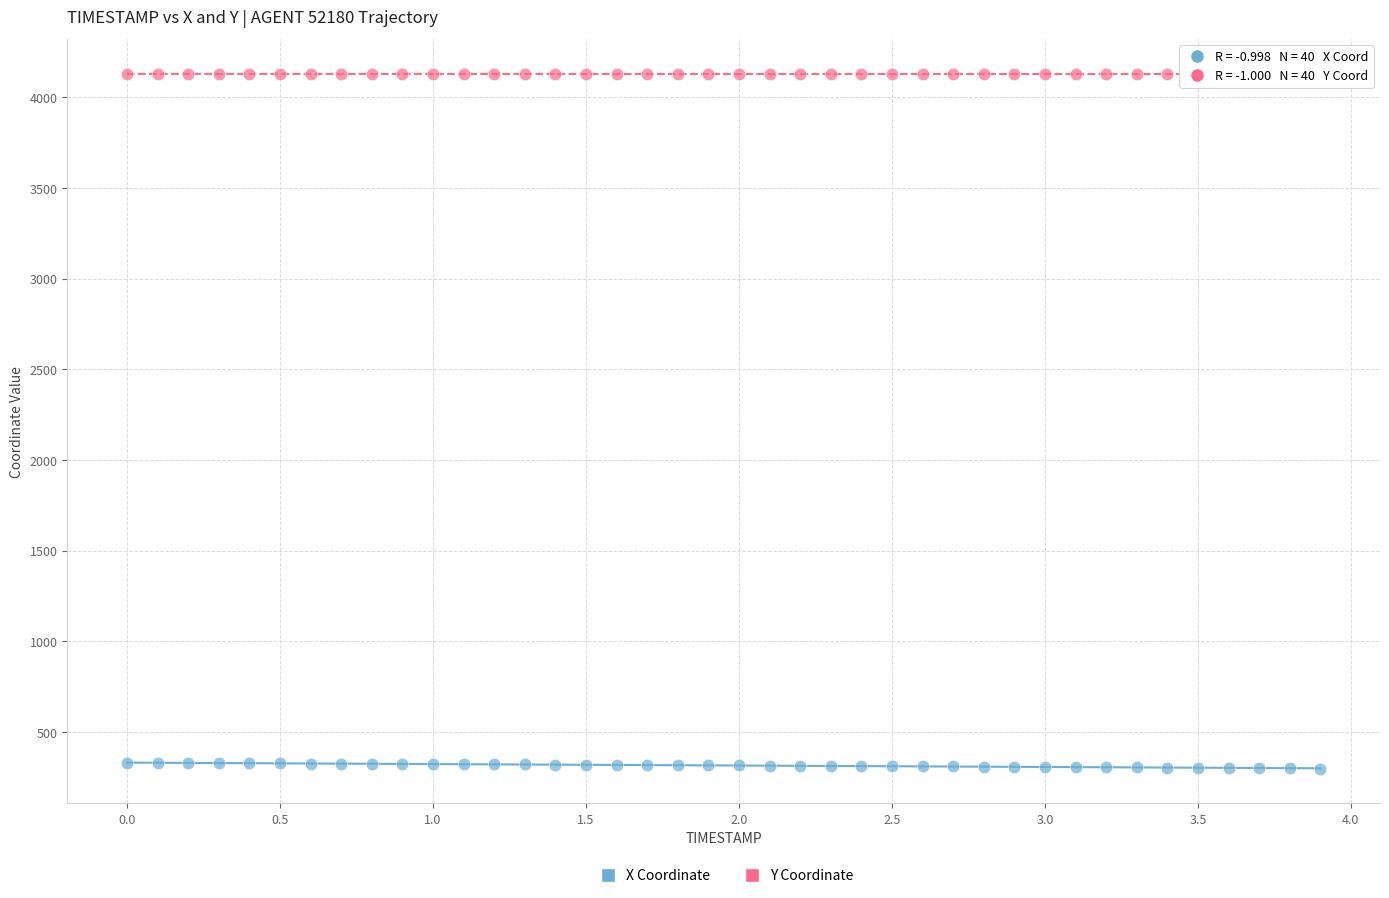

What is the X range (max minus min) for the scatter plot?

3.9